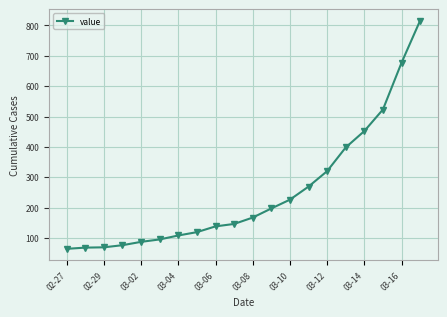

What is the minimum value shown in the chart?

64